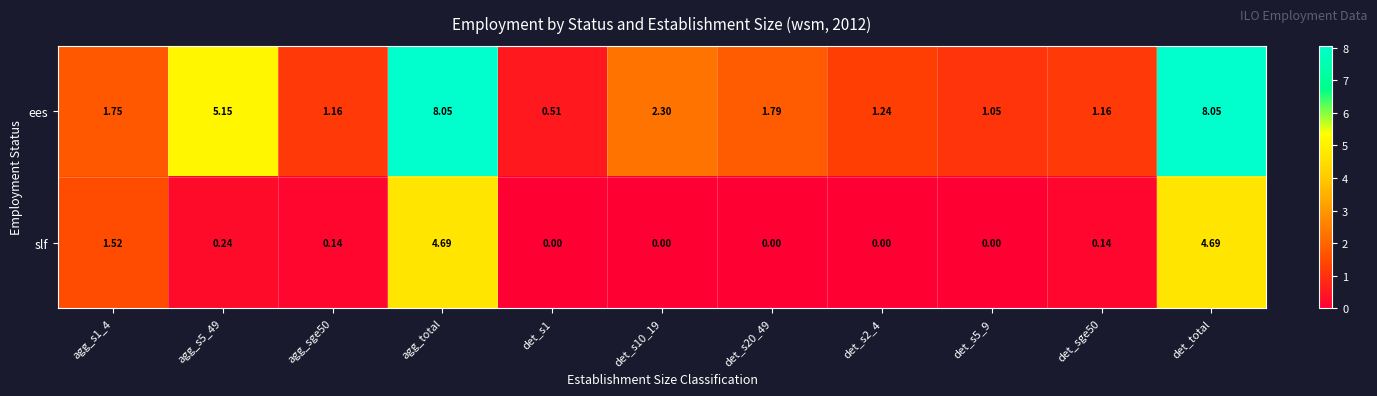

Count the number of categories in the chart.

11